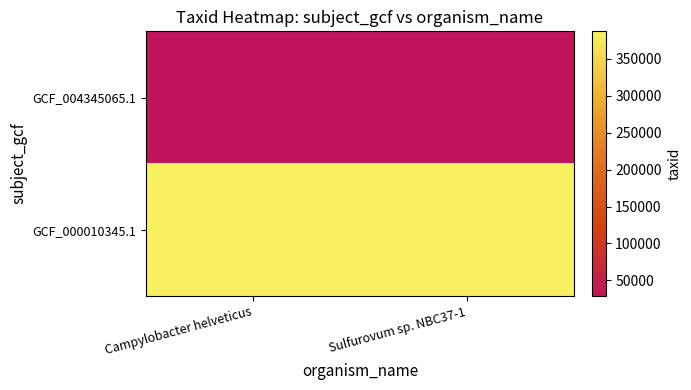

Between Campylobacter helveticus and Sulfurovum sp. NBC37-1, which is larger?

Campylobacter helveticus